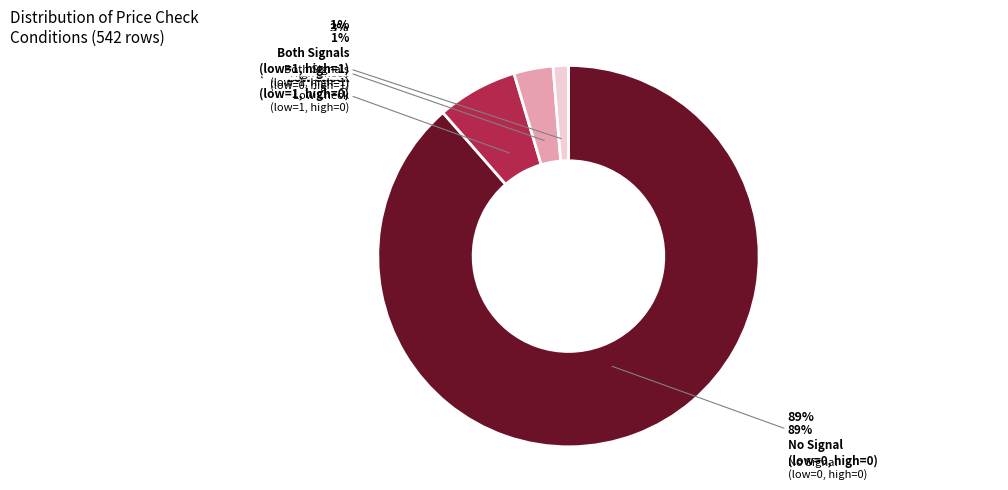

What percentage is the Condition 1 (low_check=1, high_check=0) slice, to the nearest percent?

7%